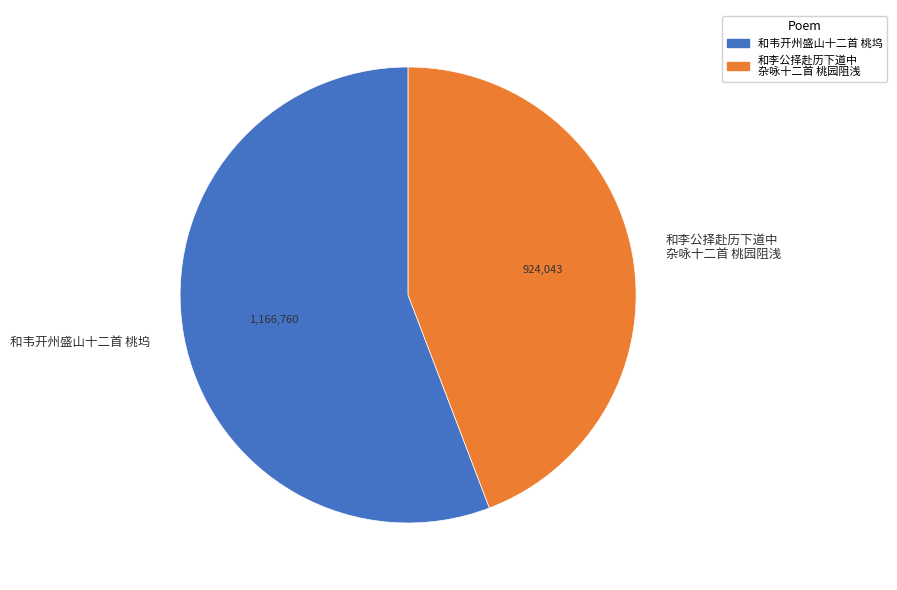

Which slice is the smallest?

和李公择赴历下道中 杂咏十二首 桃园阻浅